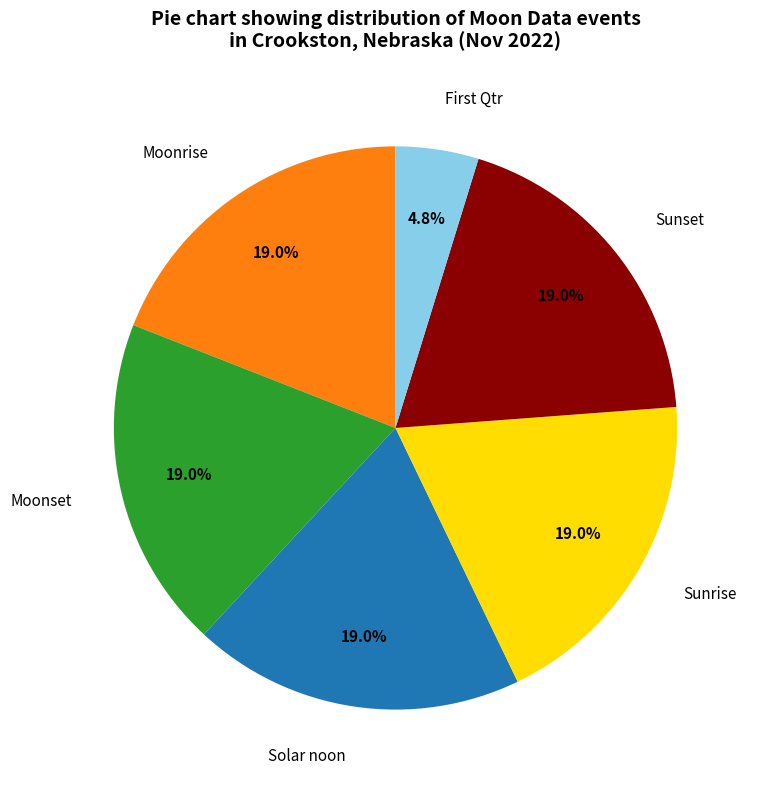

Do Moonset and Moonrise together represent more than half of the pie?

No